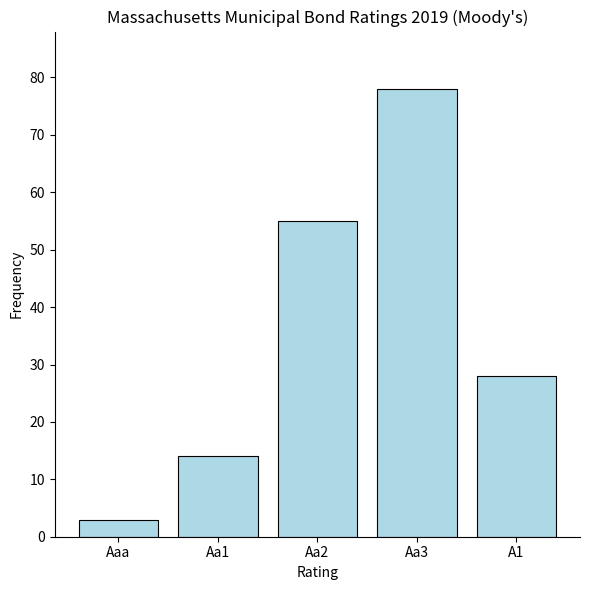

The chart shows a value of 9 at Aa1. True or false?

False